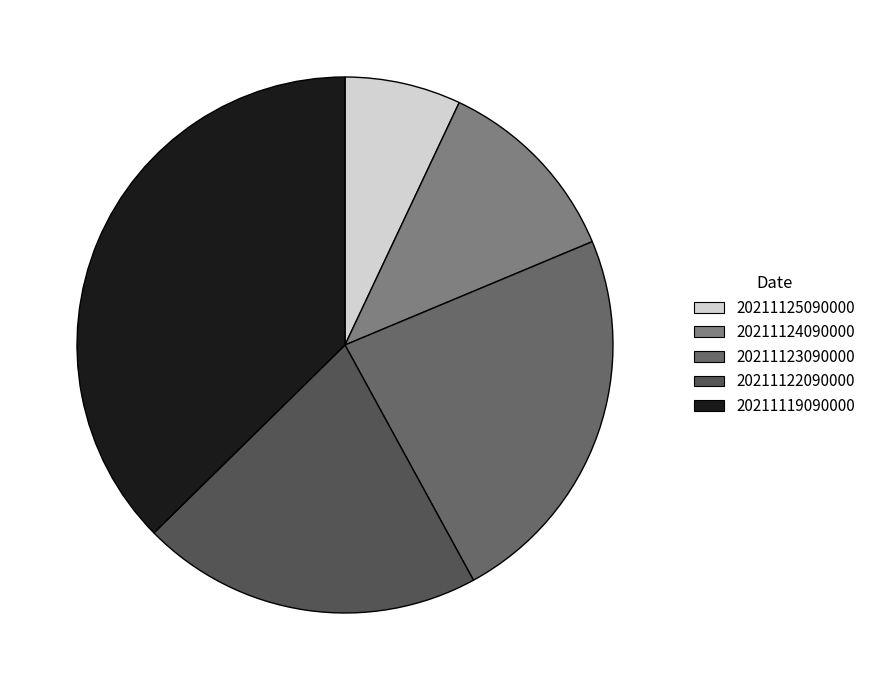

How many segments does this pie chart have?

5